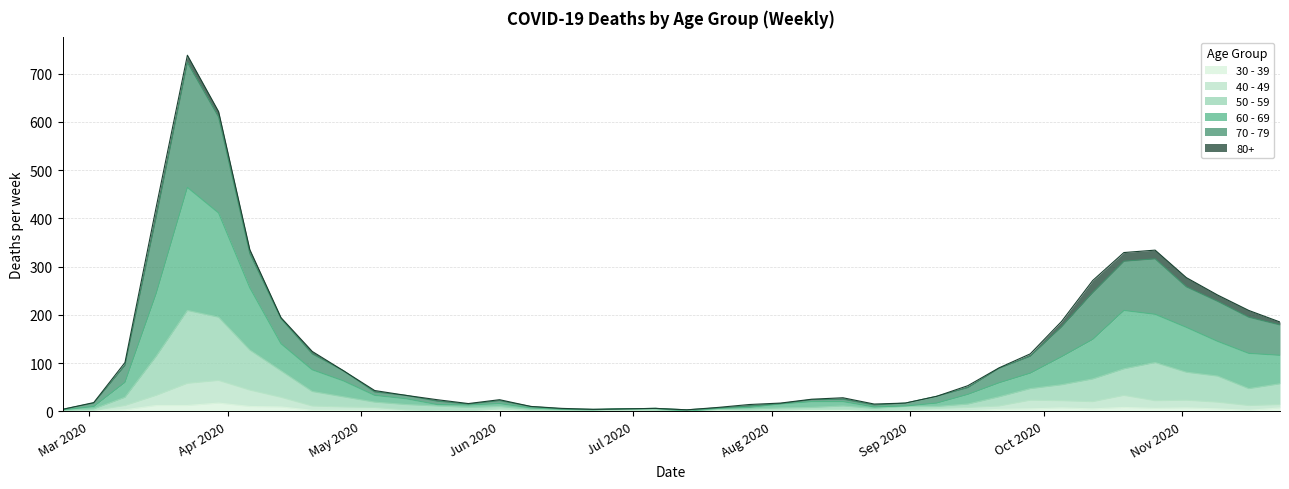

Which series has the largest range (max minus min)?

70 - 79